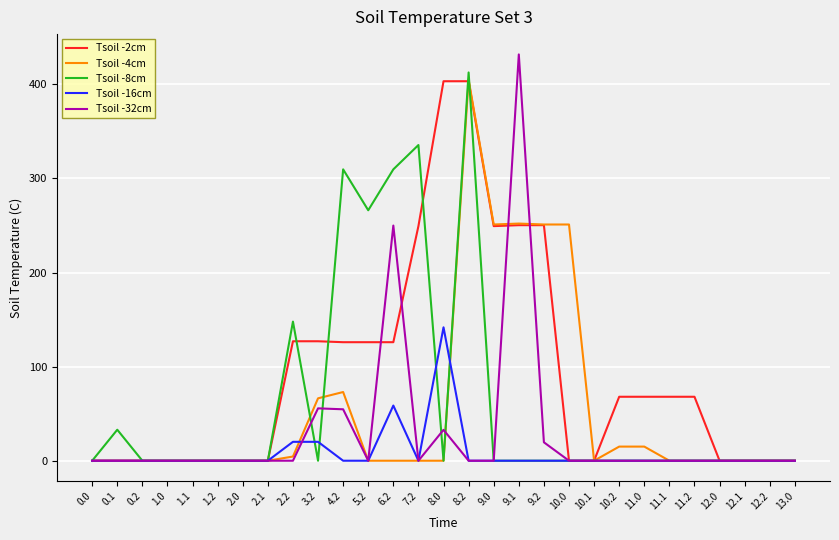

Which series has the widest spread of values?

Tsoil -32cm